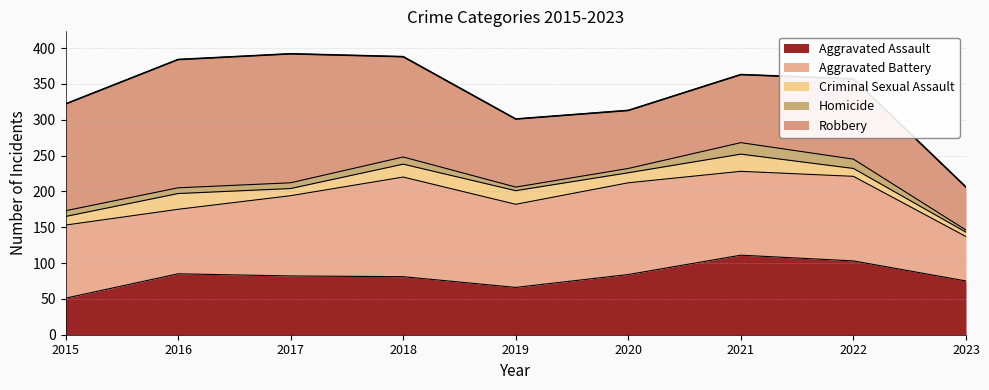

What is the difference between the Aggravated Battery values at 2023 and 2015?

40